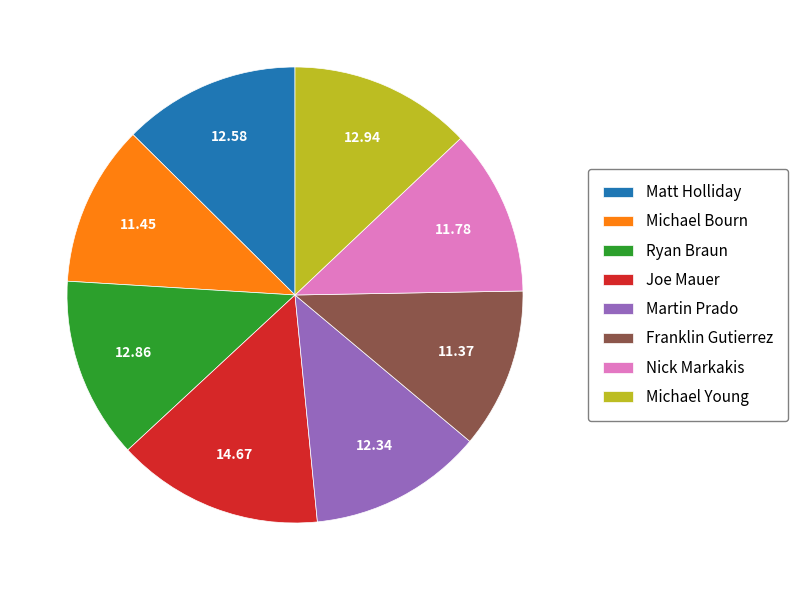

The Michael Bourn slice represents 11% of the pie. True or false?

True